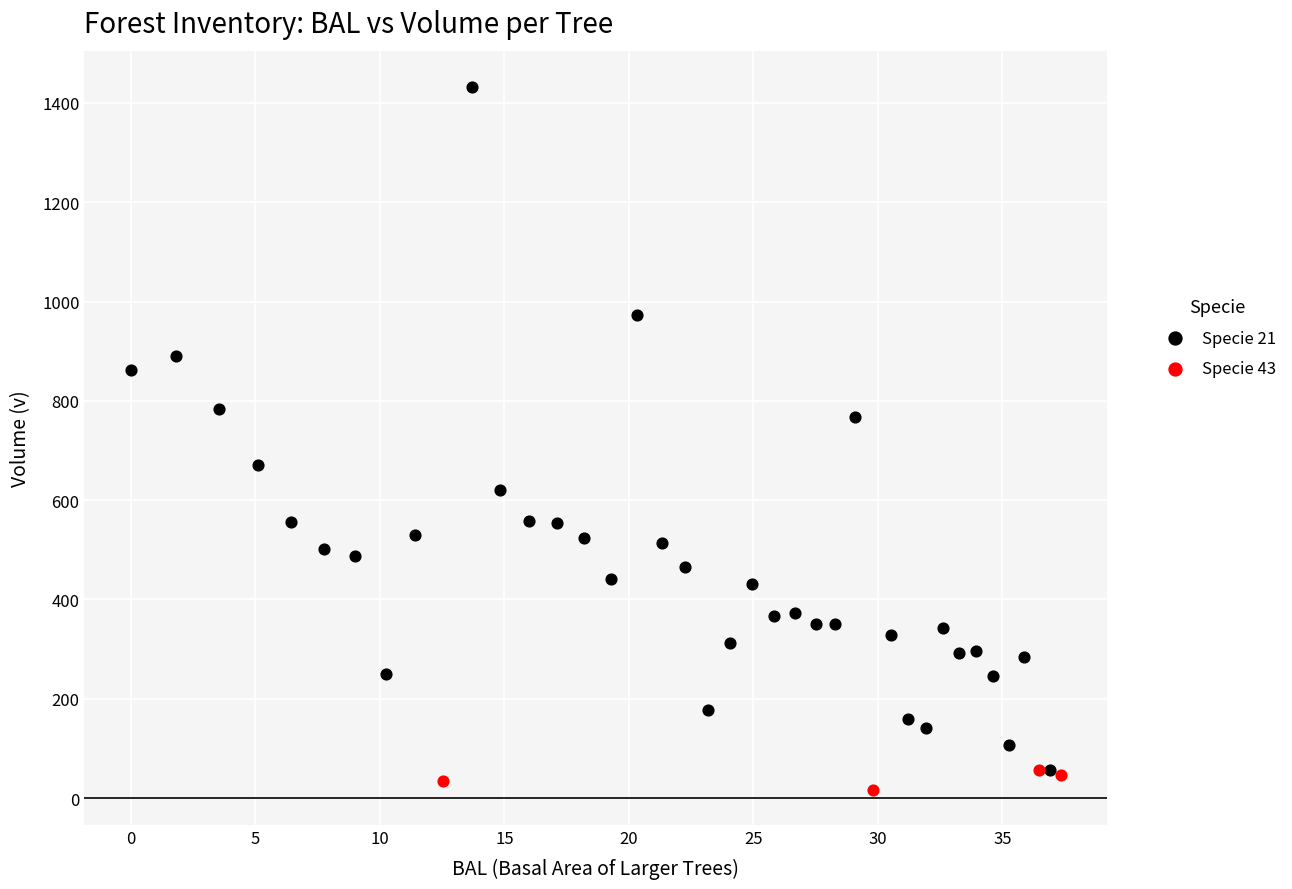

Which series has the widest spread of Y values?

Specie 21